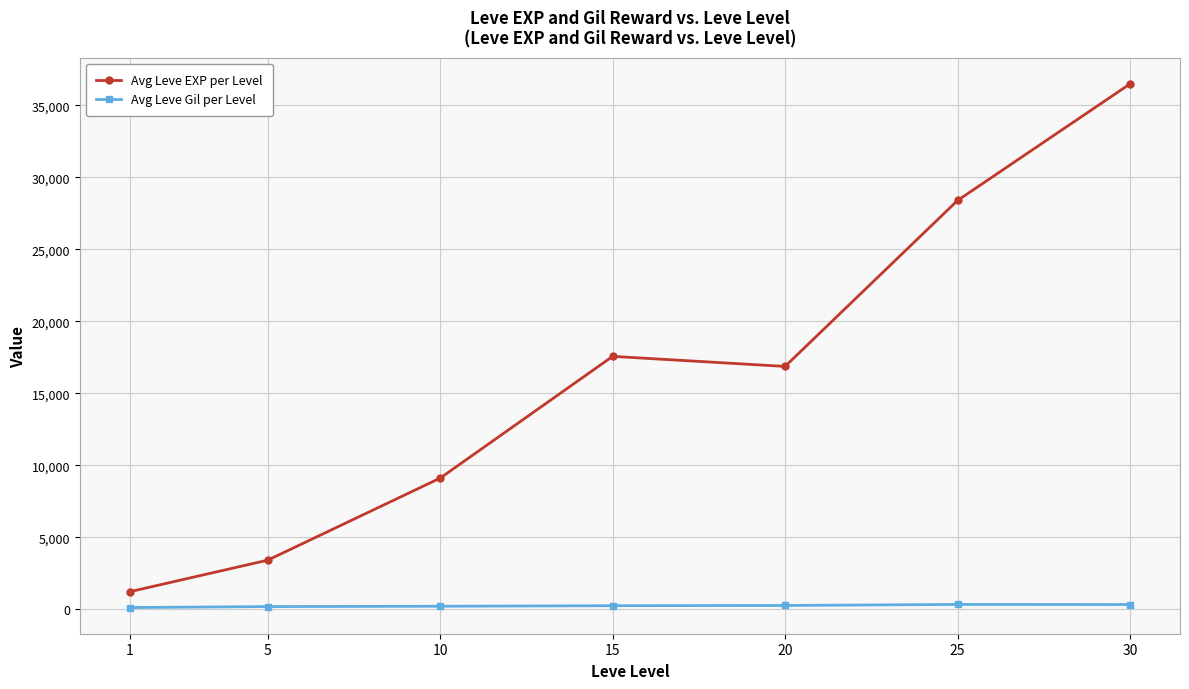

At how many categories does at least one series exceed 33243?

1